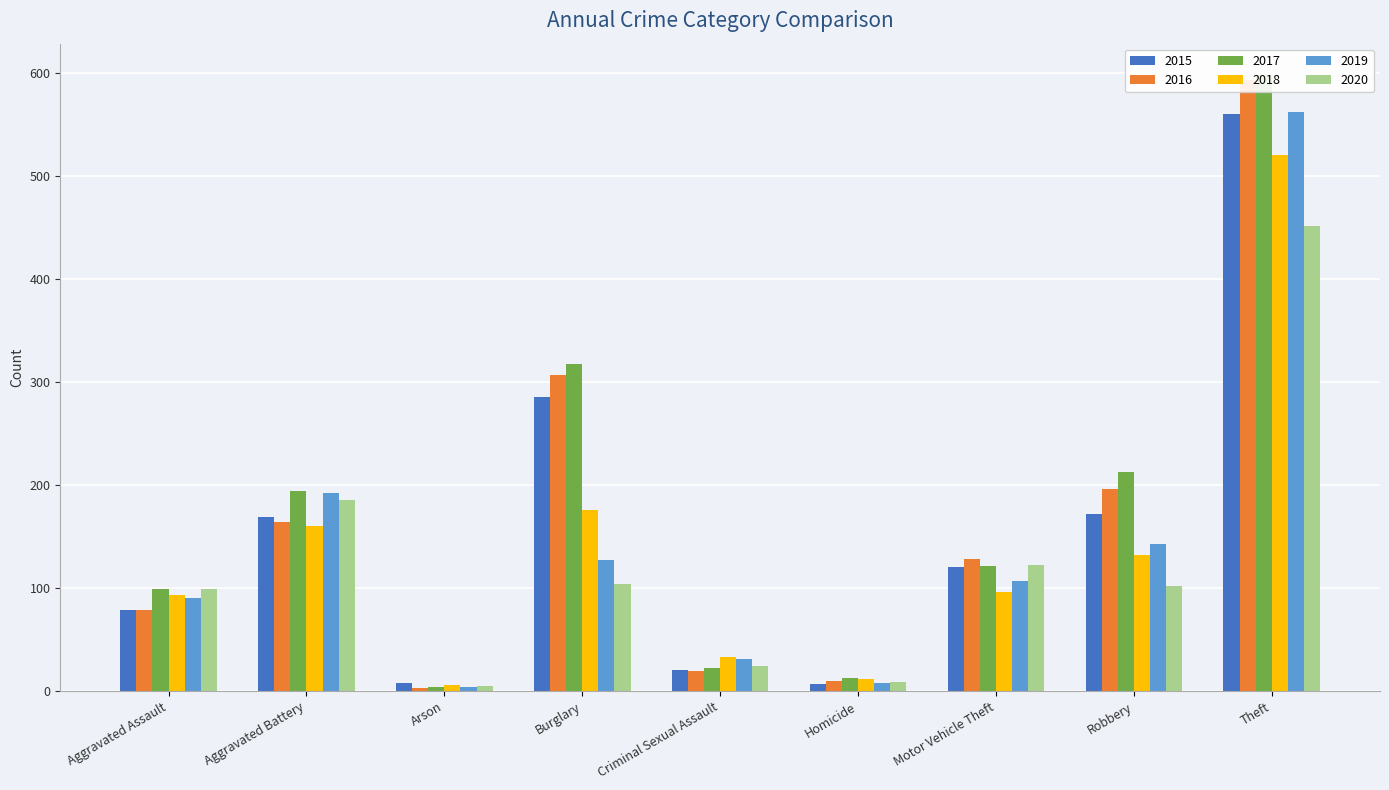

Which series has the largest total across all categories?

2017